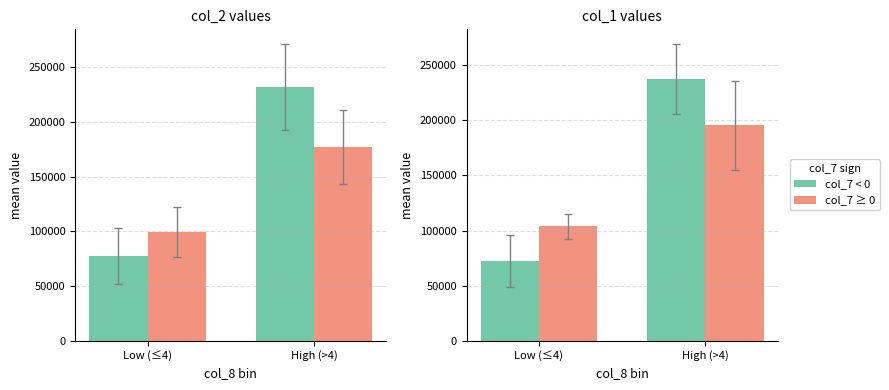

What is the total value across all series at High (>4)?

432928.6